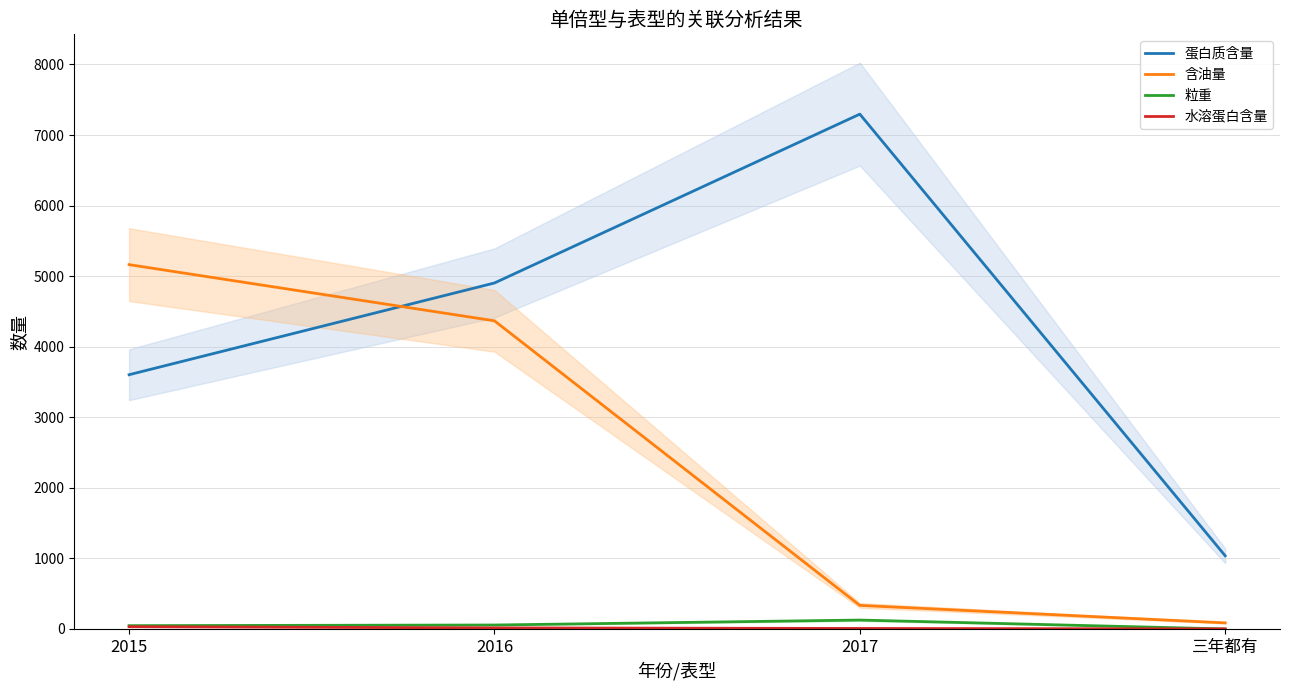

The 粒重 series shows 73 at 2016. True or false?

False